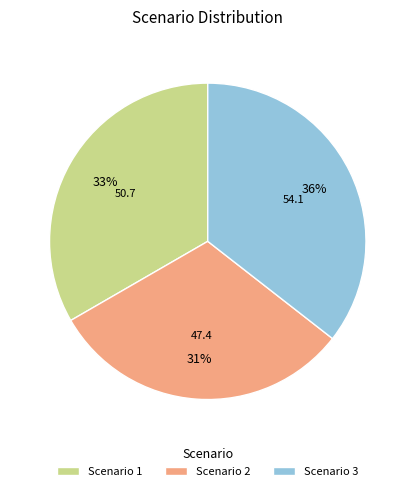

How many slices are in this pie chart?

3